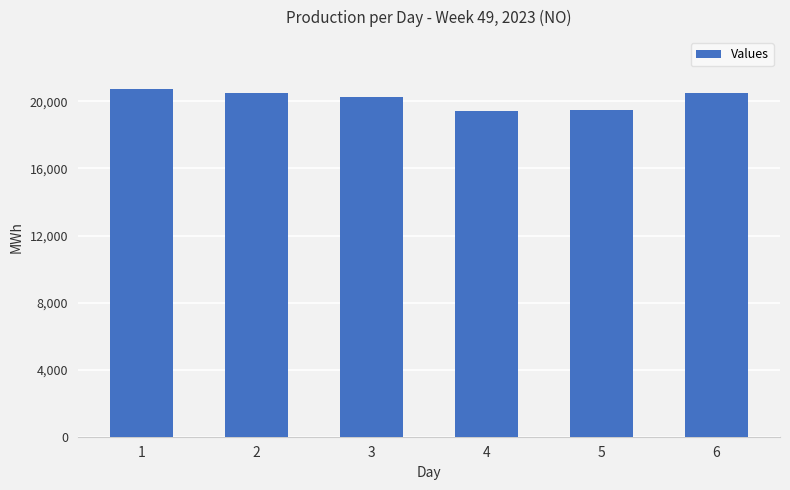

What is the sum of all values?

120909